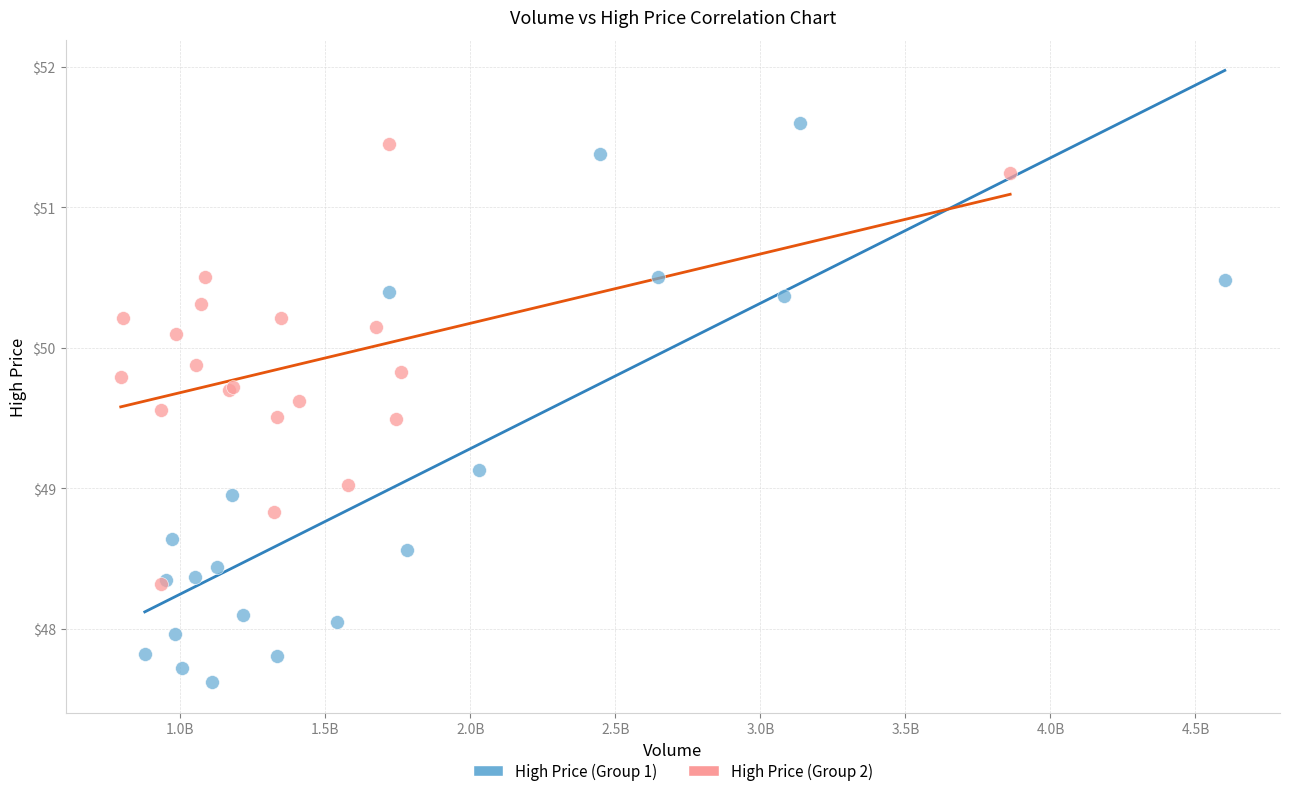

Which series has the largest Y range (max minus min)?

High Price (Group 1)